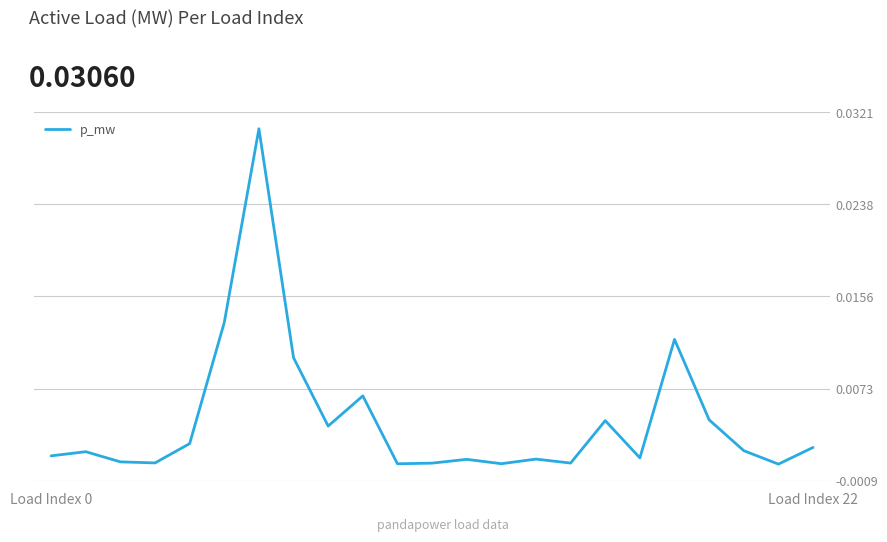

Count the number of data series in this chart.

1